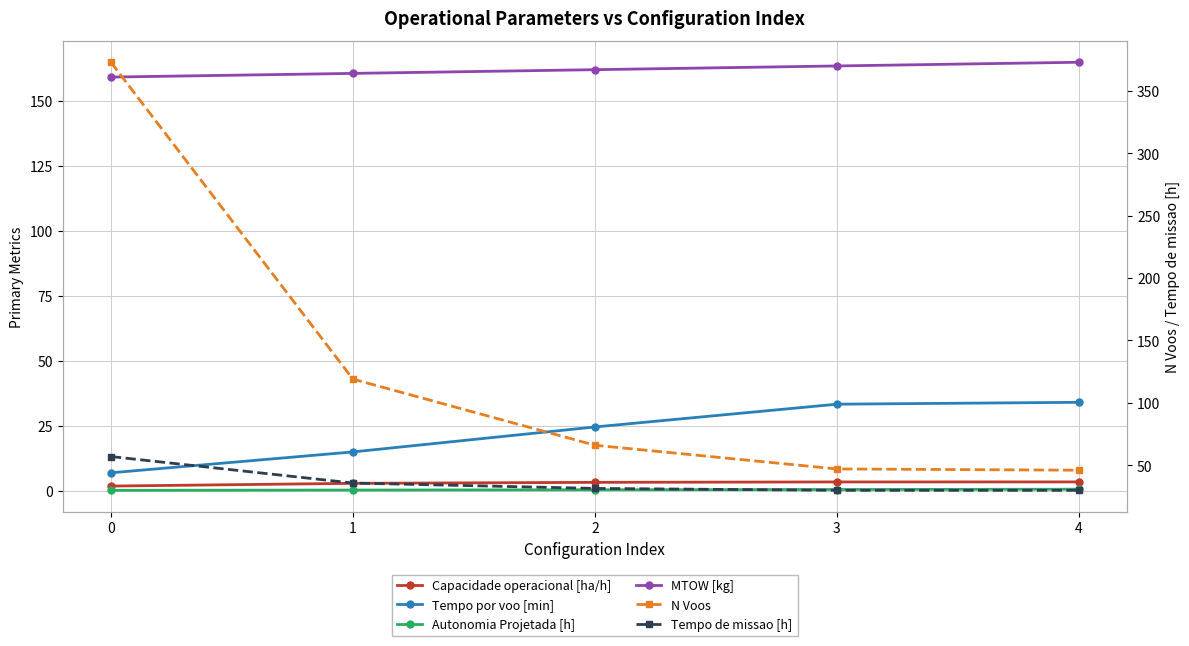

True or false: Capacidade operacional [ha/h] and Tempo por voo [min] cross at least once.

False